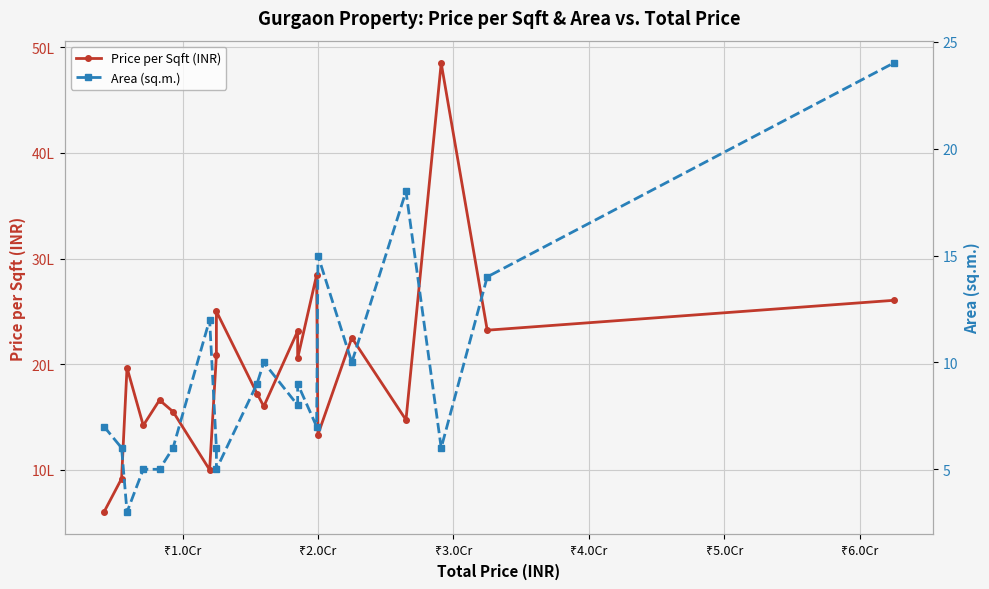

Rank the series by their average value, from highest to lowest.

Price per Sqft (INR), Area (sq.m.)